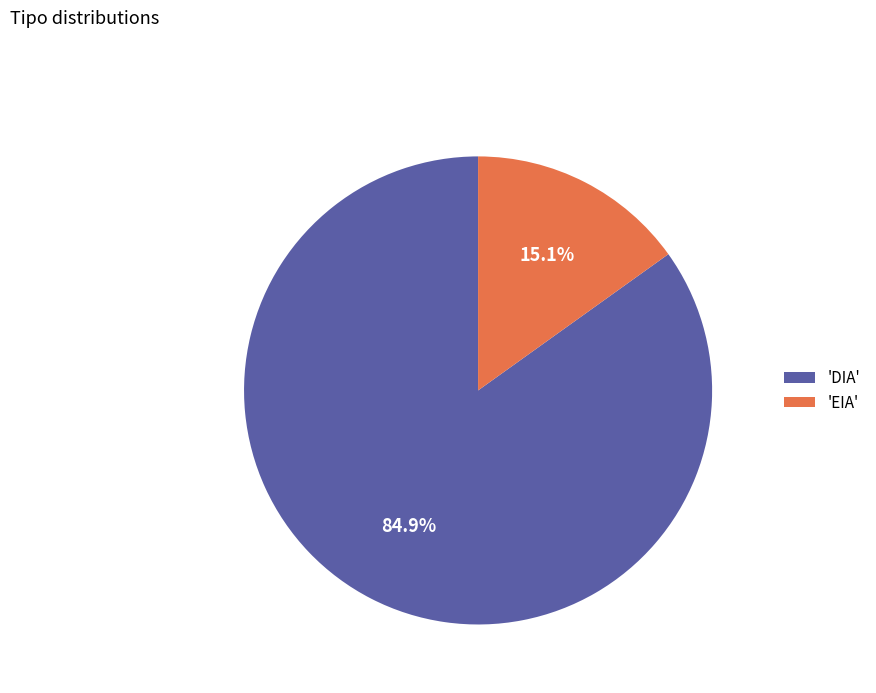

Between 'EIA' and 'DIA', which is larger?

'DIA'